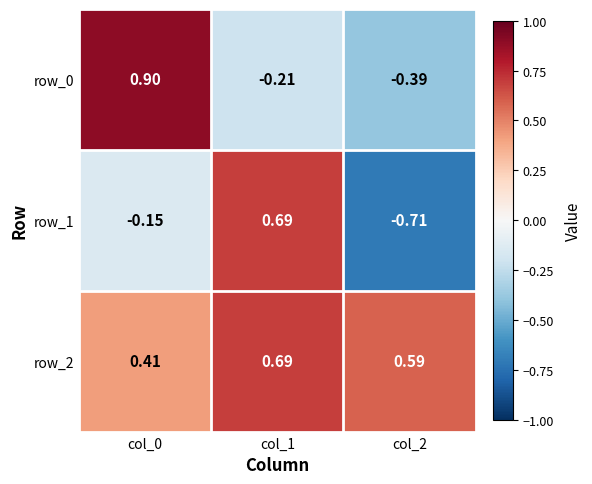

Reading left to right, what are all the values shown in this chart?

row_0: 0.9	-0.2	-0.4
row_1: -0.1	0.7	-0.7
row_2: 0.4	0.7	0.6